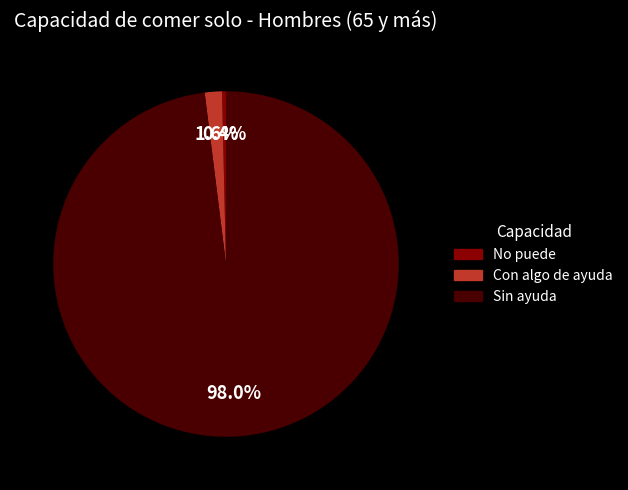

What is the ratio of the value at Sin ayuda to the value at No puede?

270.0